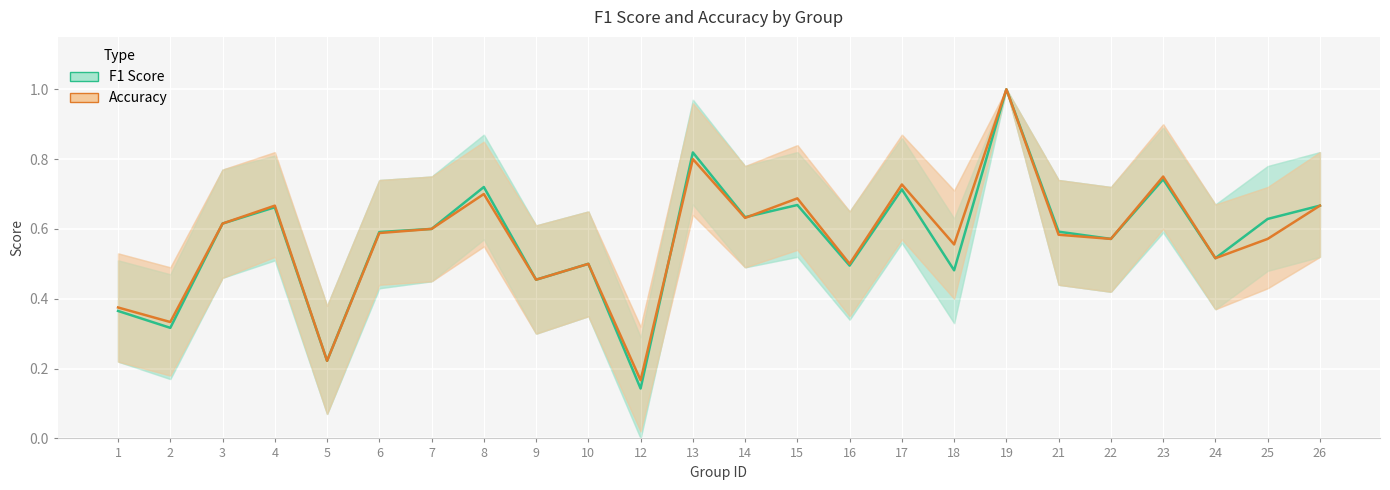

At which label is accuracy_line closest to 0?

12